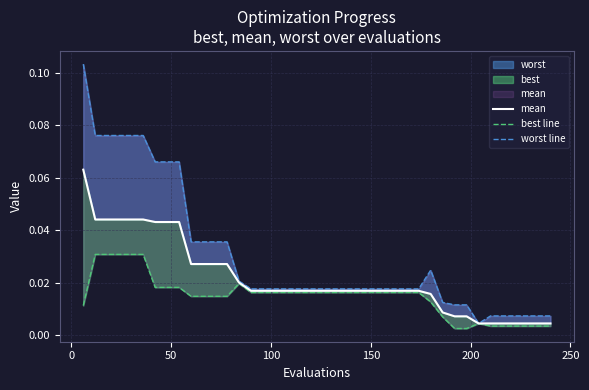

What is the sum of all mean values?

0.9